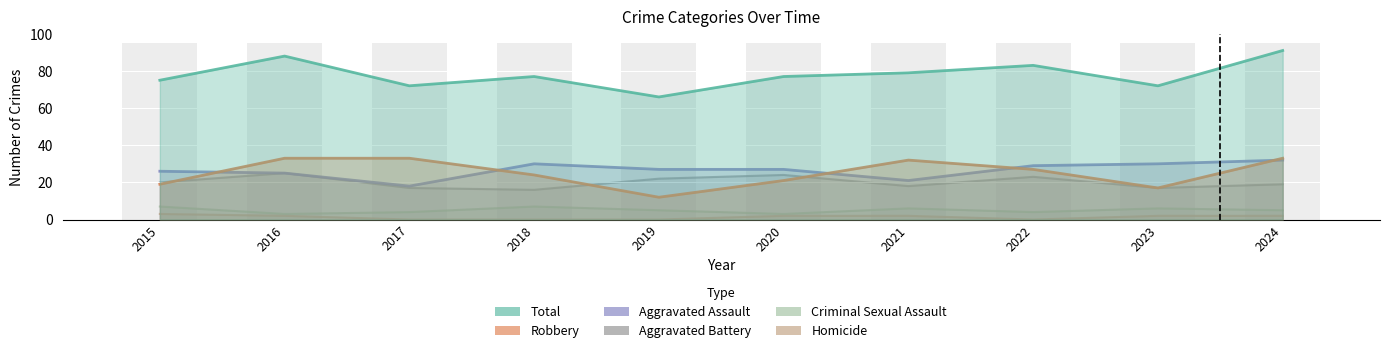

What is the lowest value of the Total series?

66